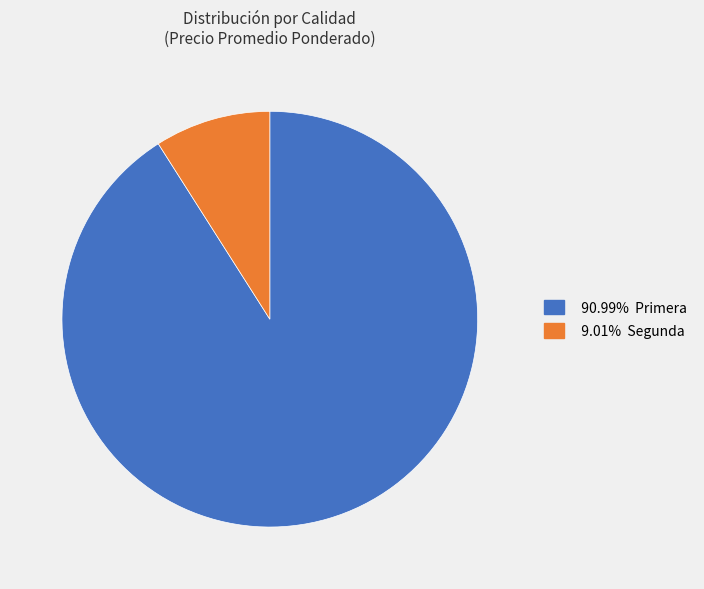

Does any single category account for the majority?

Yes